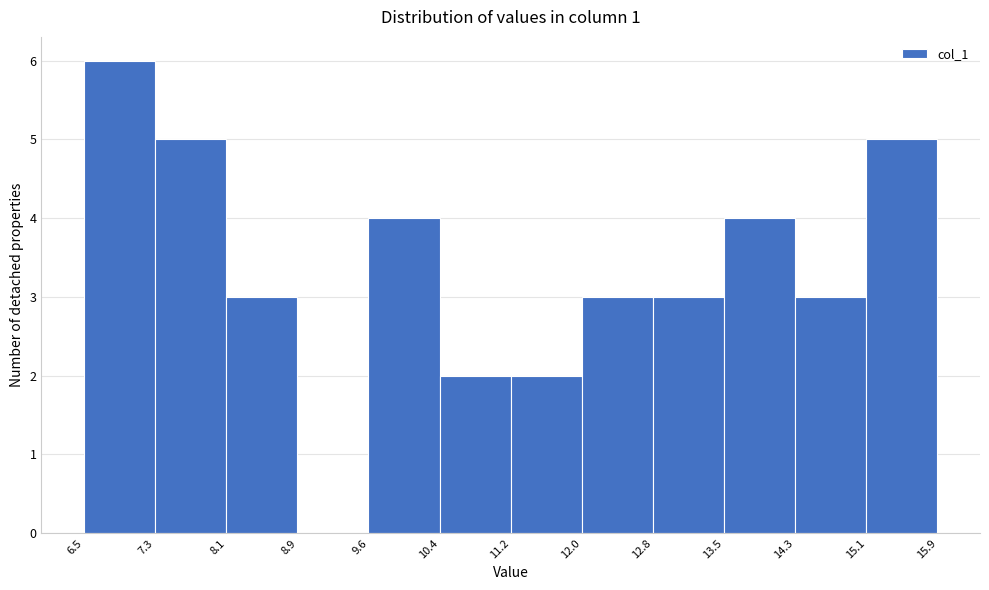

Which range on the x-axis has the tallest bar?

6.5 to 7.3